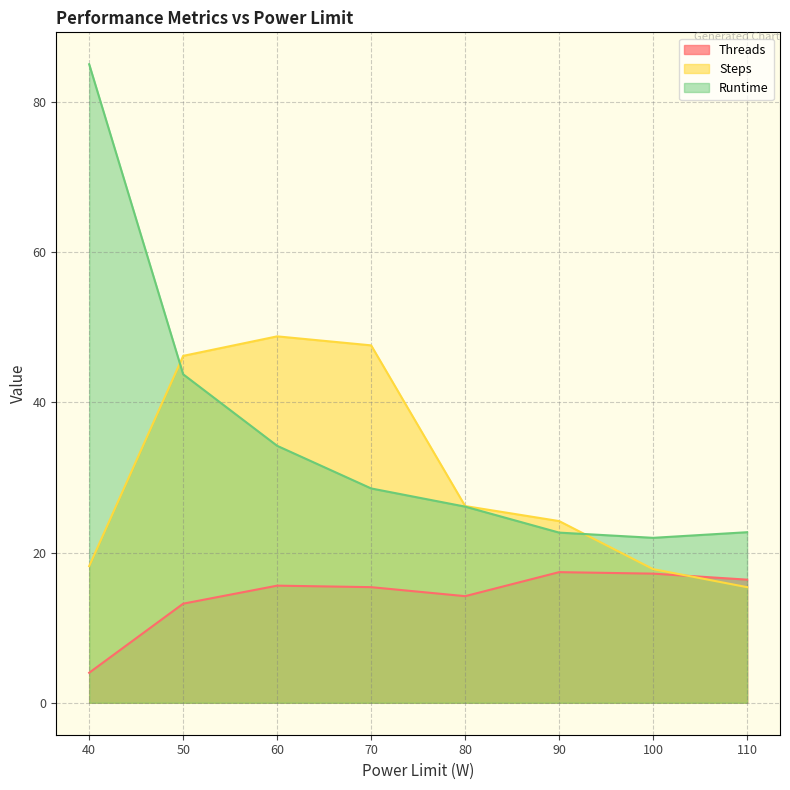

Does the chart have visible grid lines?

Yes